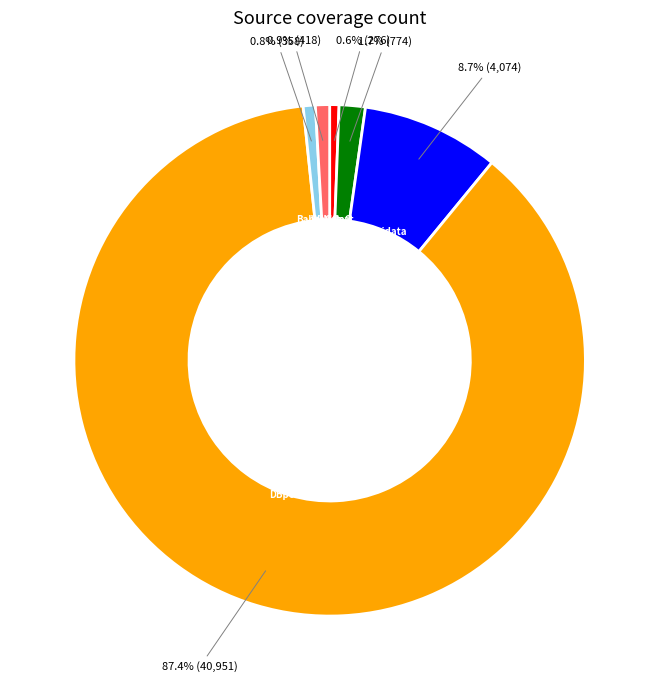

How many segments does this pie chart have?

6